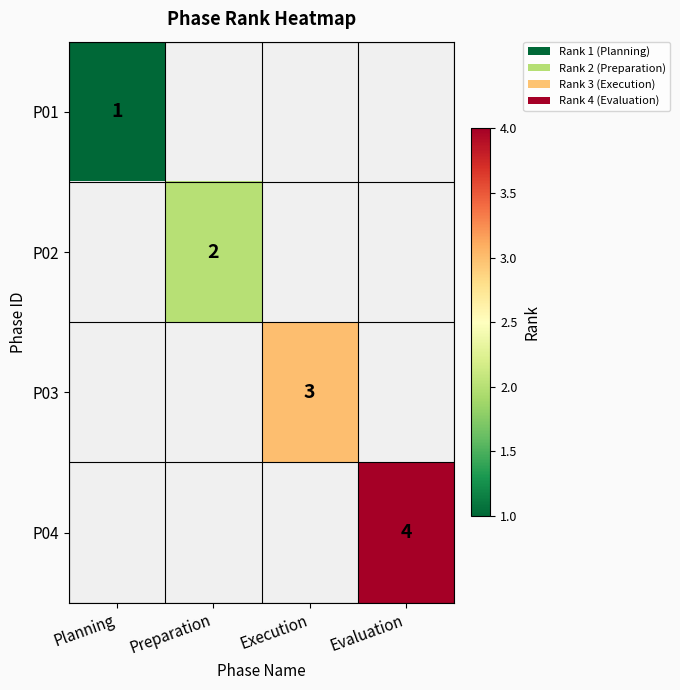

Is the value of P04 at Evaluation greater than the value of P02 at Preparation?

Yes